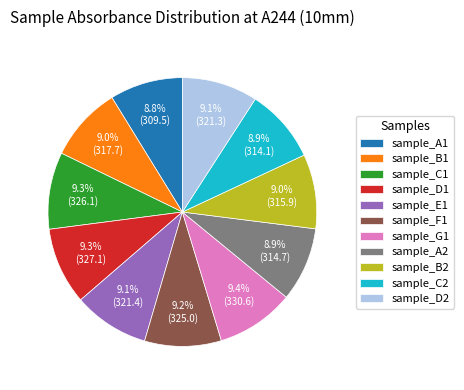

What is the ratio of the value at sample_B1 to the value at sample_E1?

1.0